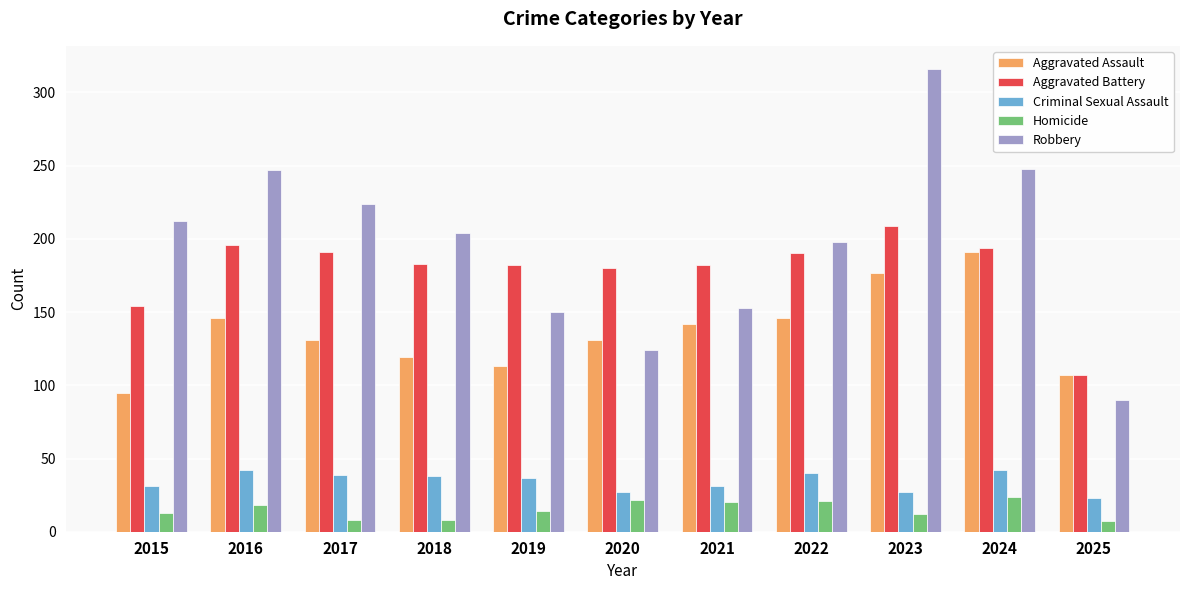

What is the maximum value shown in the chart?

316